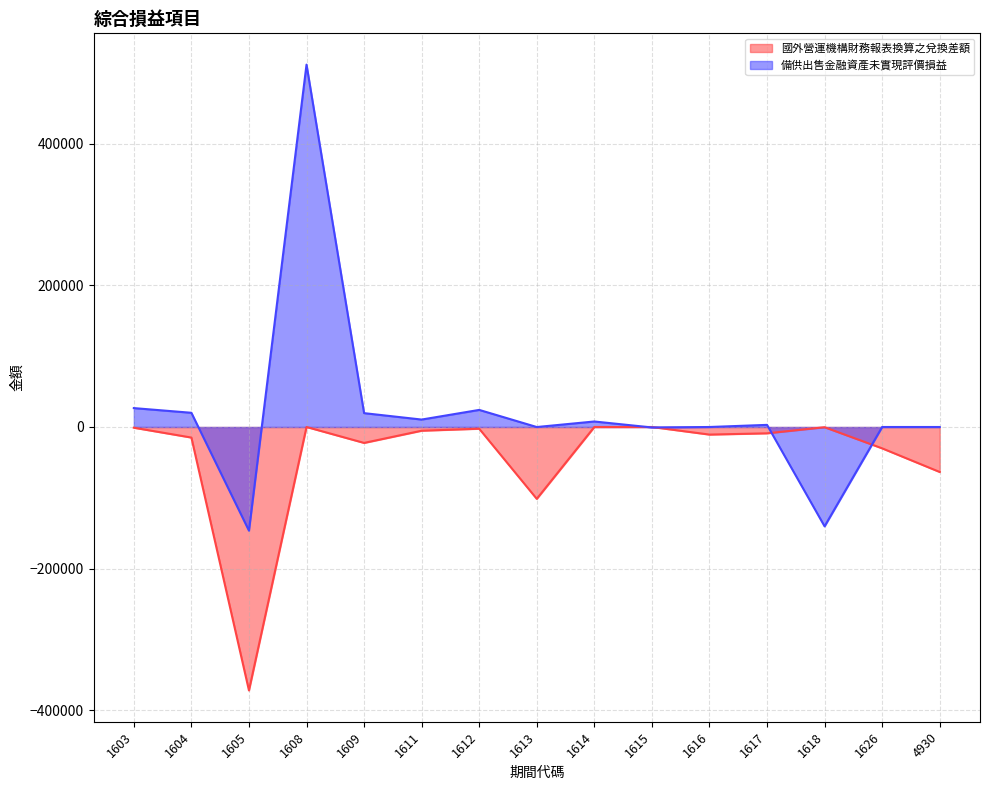

How many lines are shown in the chart?

2